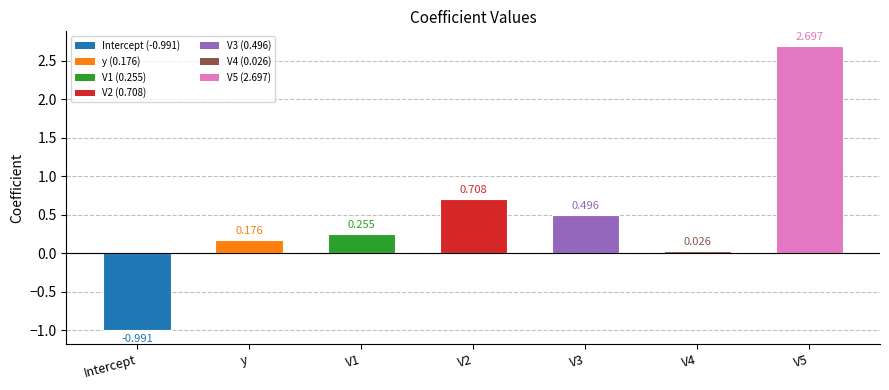

How many bars are there in total?

7